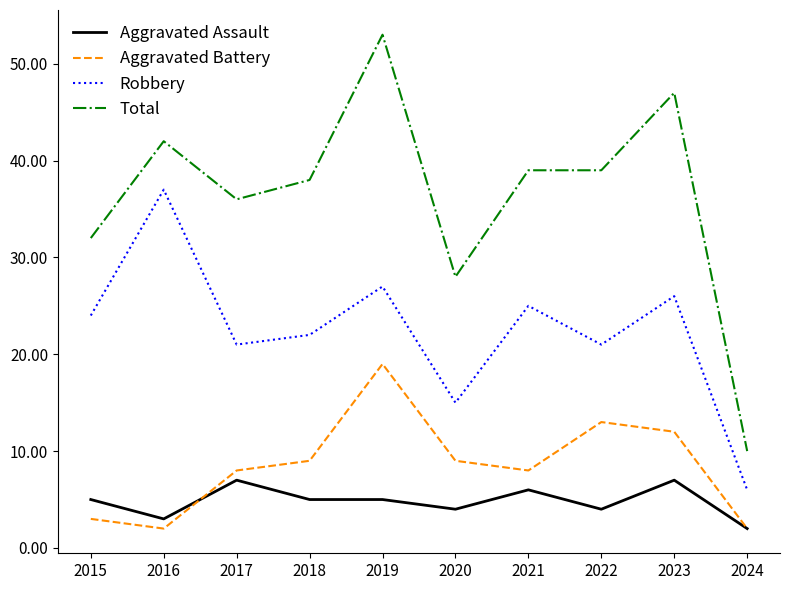

What is the difference between the highest and lowest values at 2020?

24